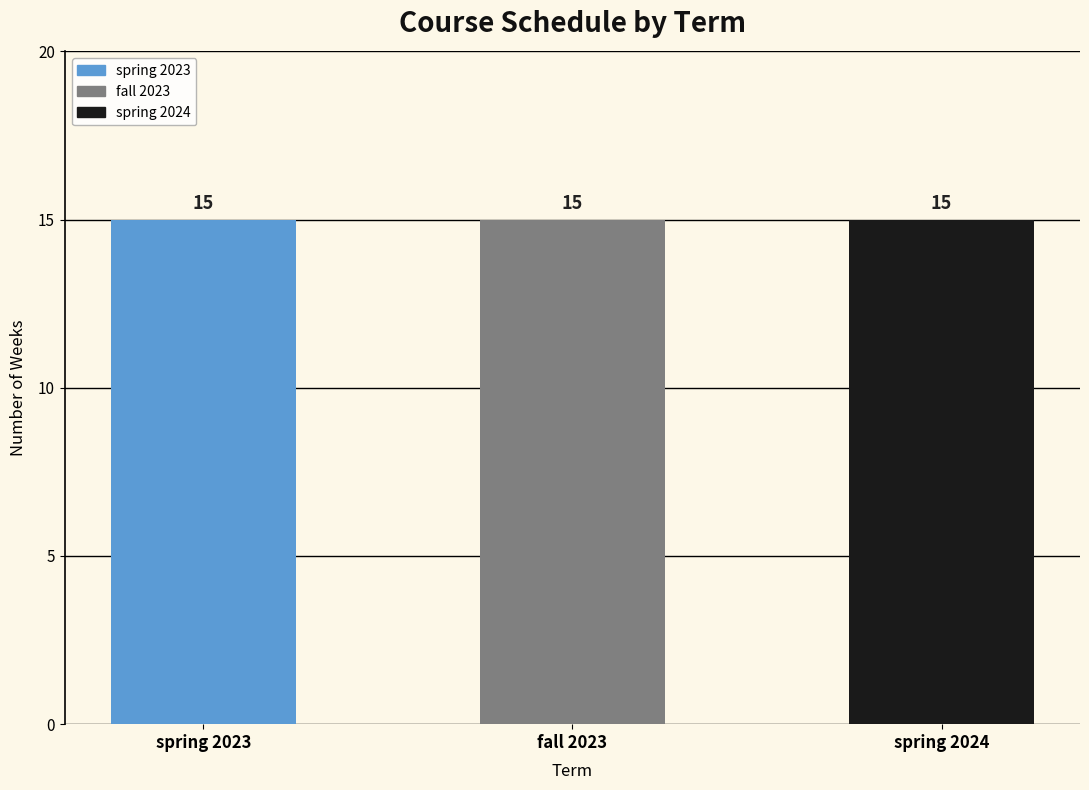

How many series are shown in this chart?

3